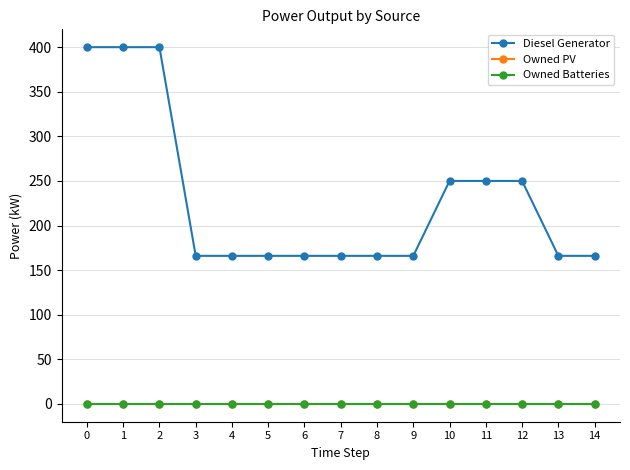

Which series changed the most between 1 and 13?

Diesel Generator